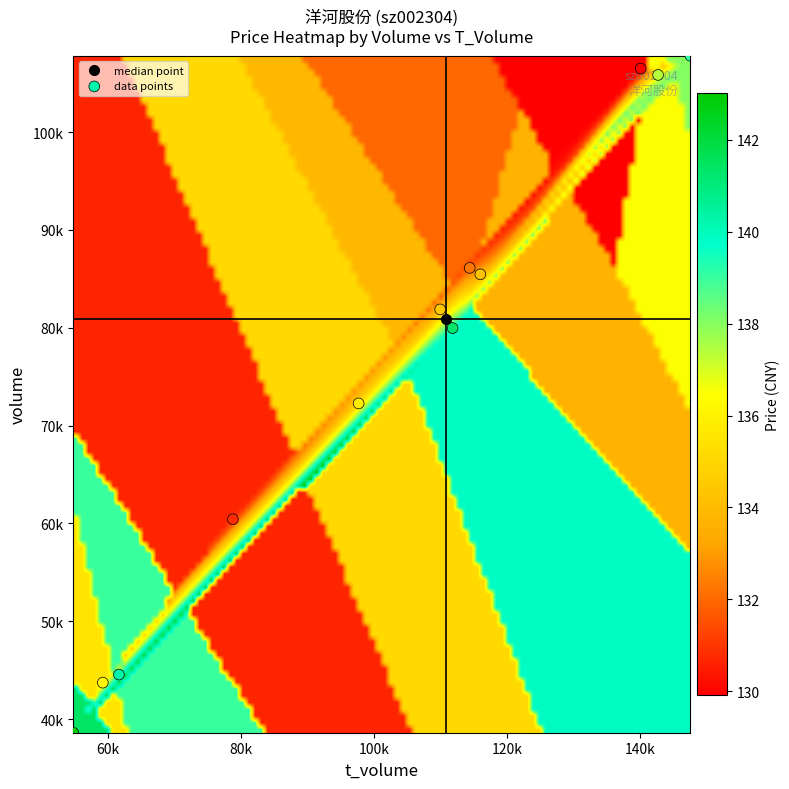

The volume series shows 146859.0 at 10. True or false?

False